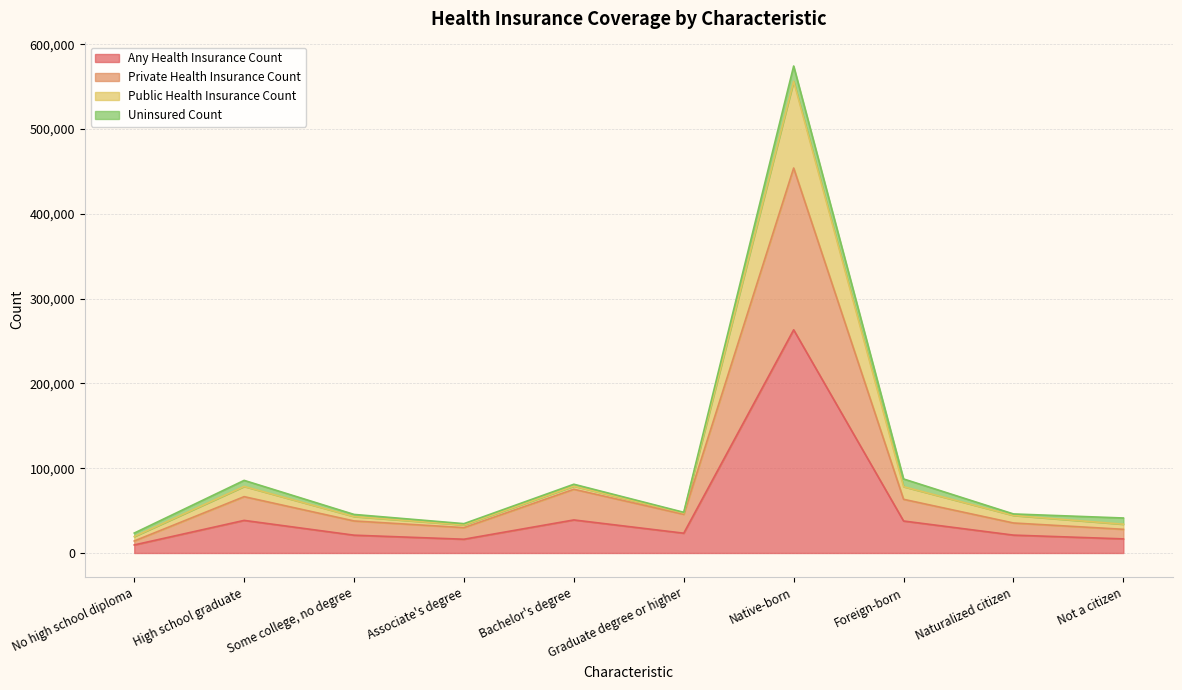

Where does the Private Health Insurance Count series first go above 45606?

High school graduate